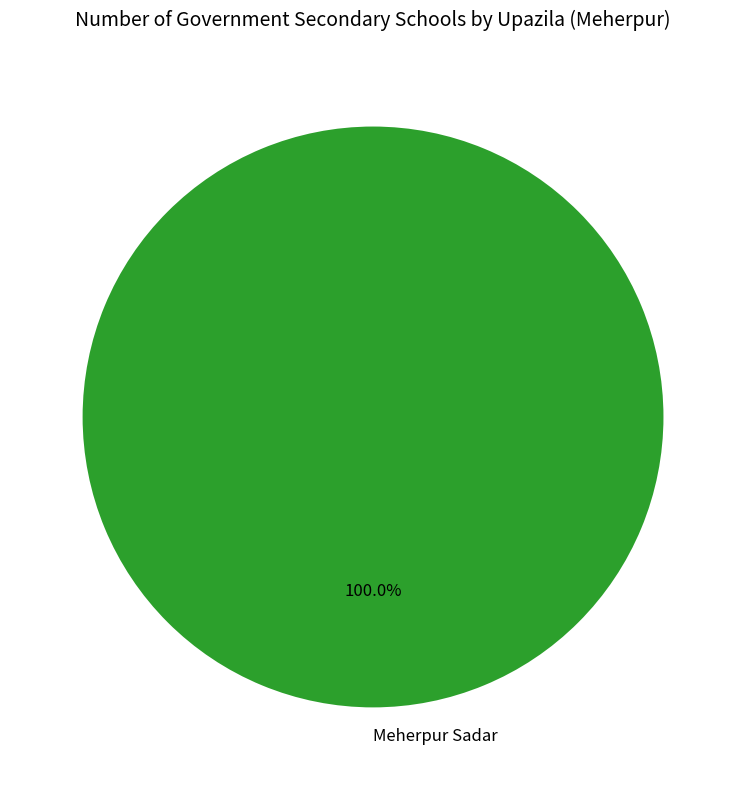

Rank the categories by value from highest to lowest.

Meherpur Sadar